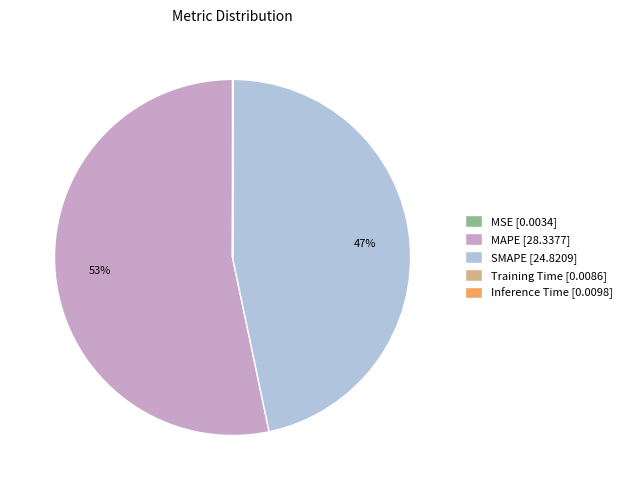

What percentage is the MAPE [28.3377] slice, to the nearest percent?

53%